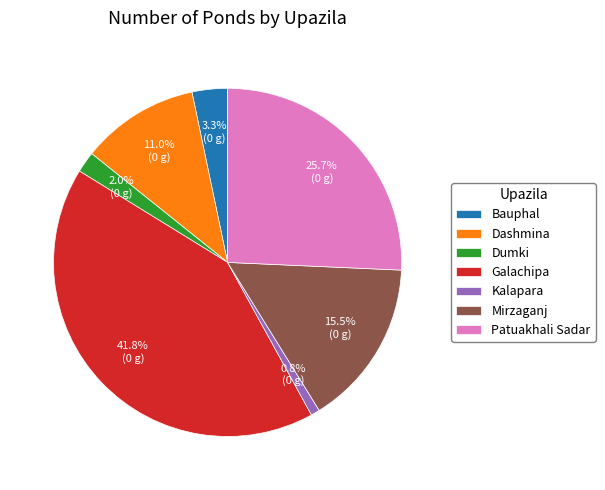

Which has a higher value, Patuakhali Sadar or Dumki?

Patuakhali Sadar